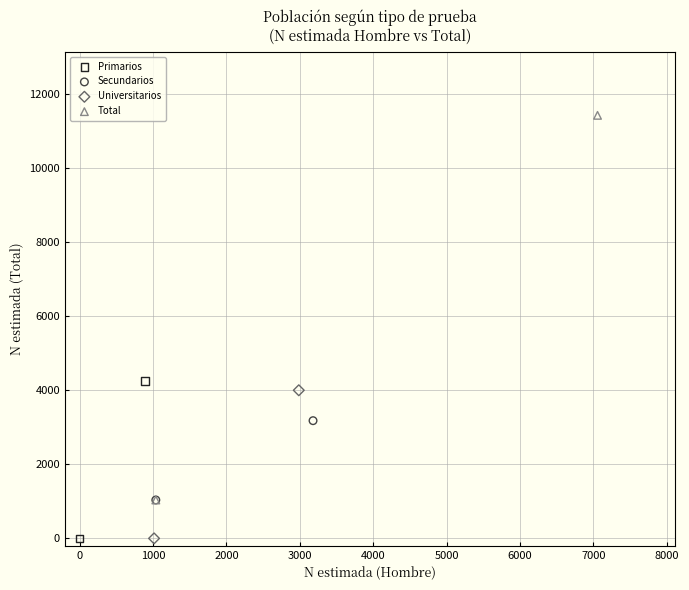

Which series has the widest spread of Y values?

Total